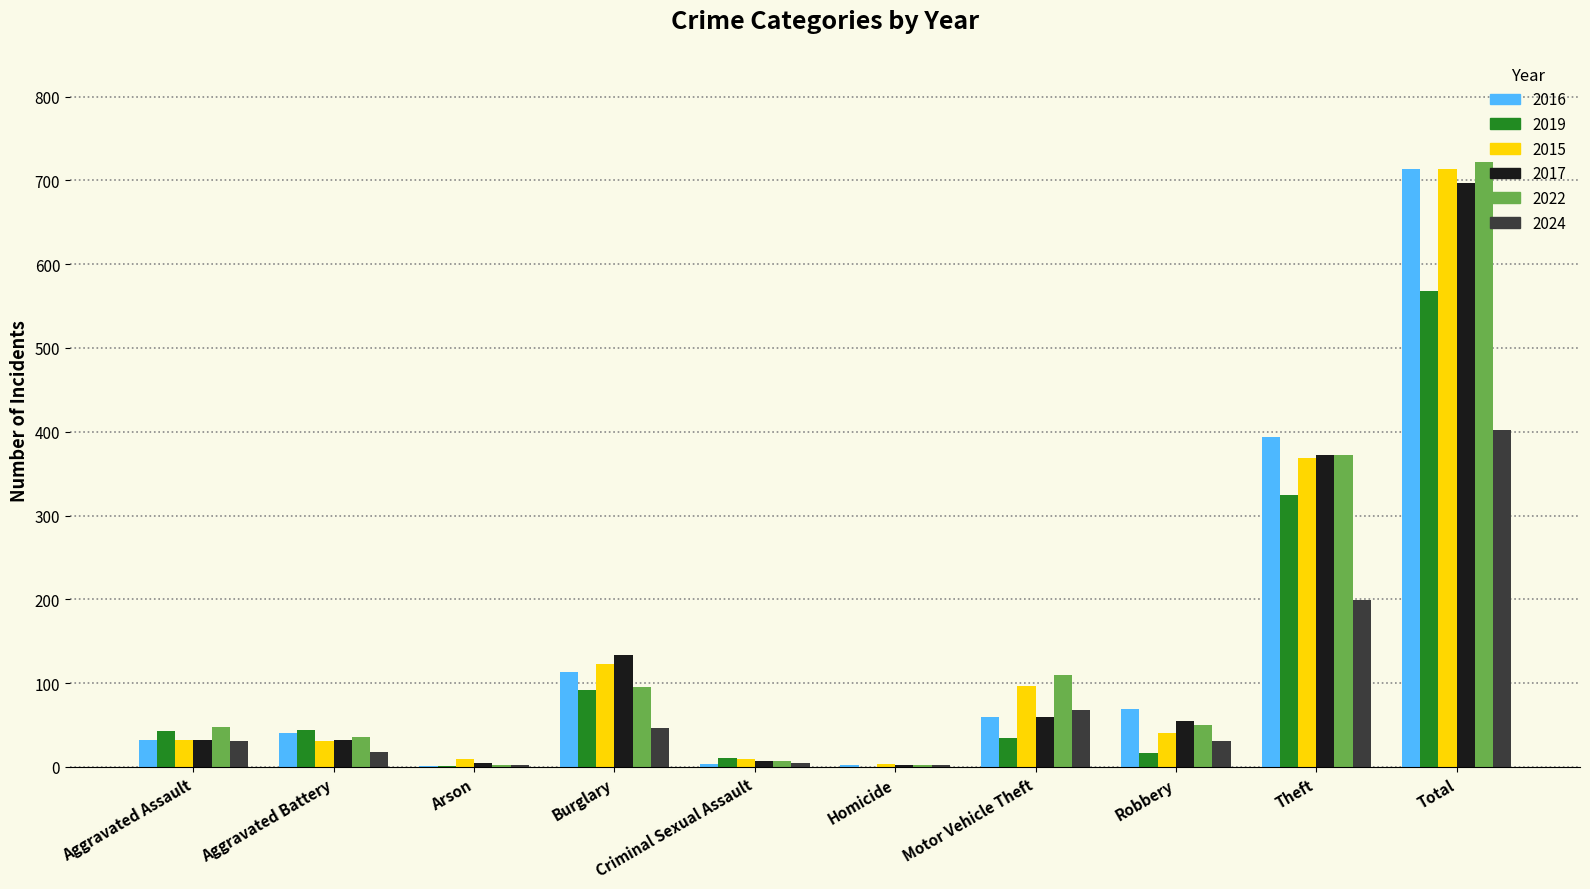

What is the highest value of the 2016 series?

714